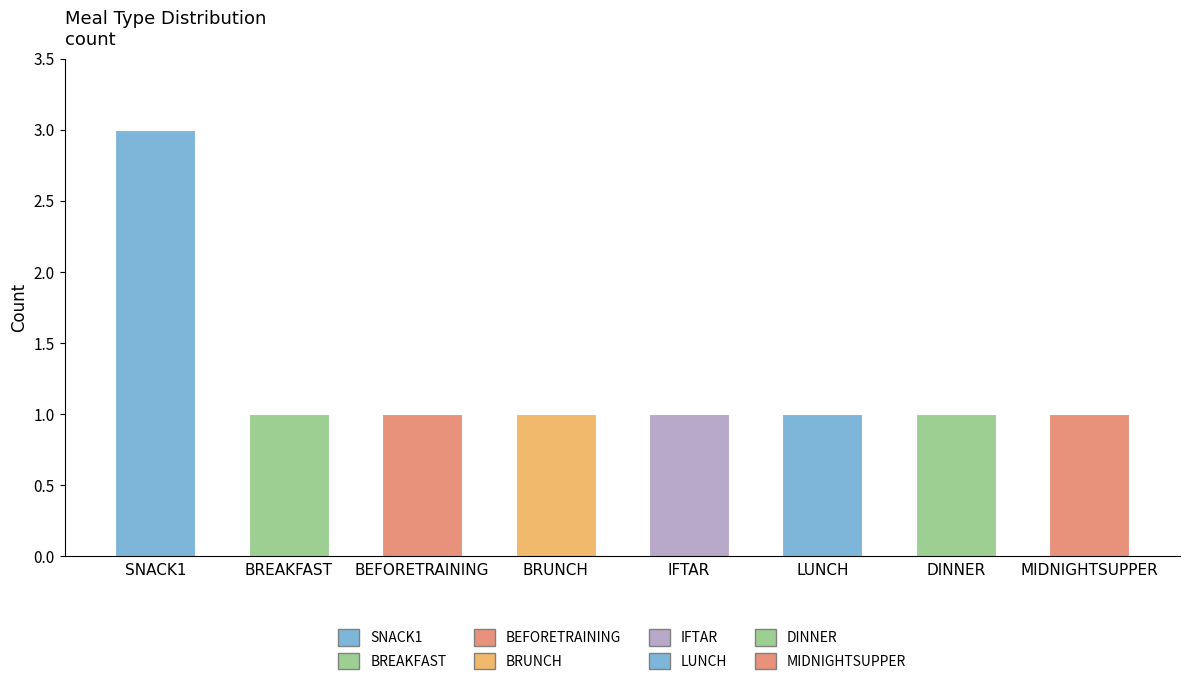

Approximately how many times larger is the value at LUNCH compared to BRUNCH?

1.0